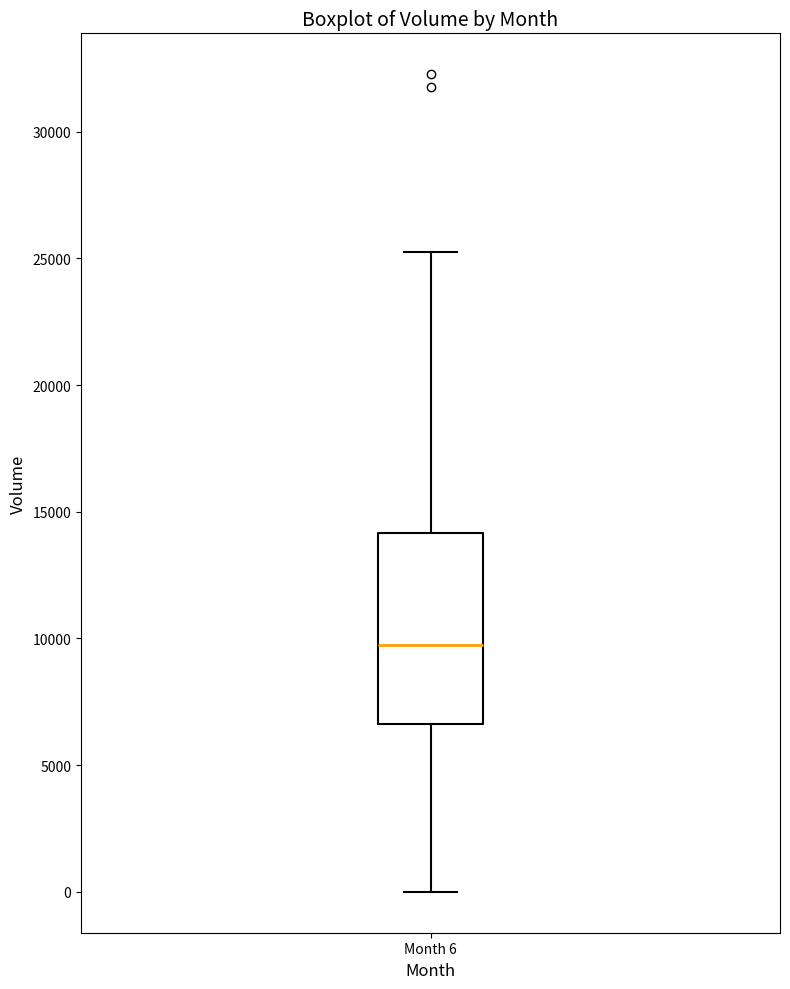

Read this box plot against the y-axis: the position of the median line, the range covered by the box, and the ends of both whiskers. The values are not printed on the chart, so give them approximately, as read against the axis.

median 9500, box 6500 to 14000, whiskers 0 to 25500